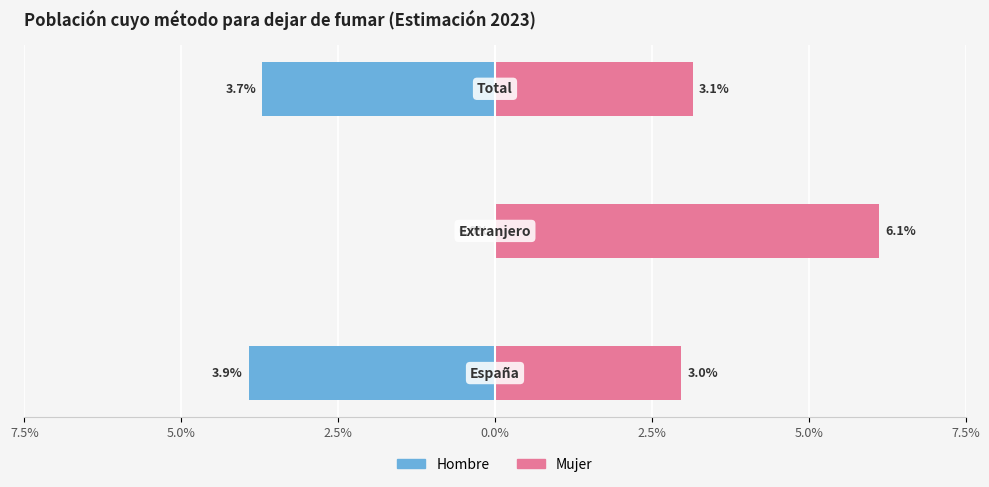

At how many categories does at least one series exceed 0?

3